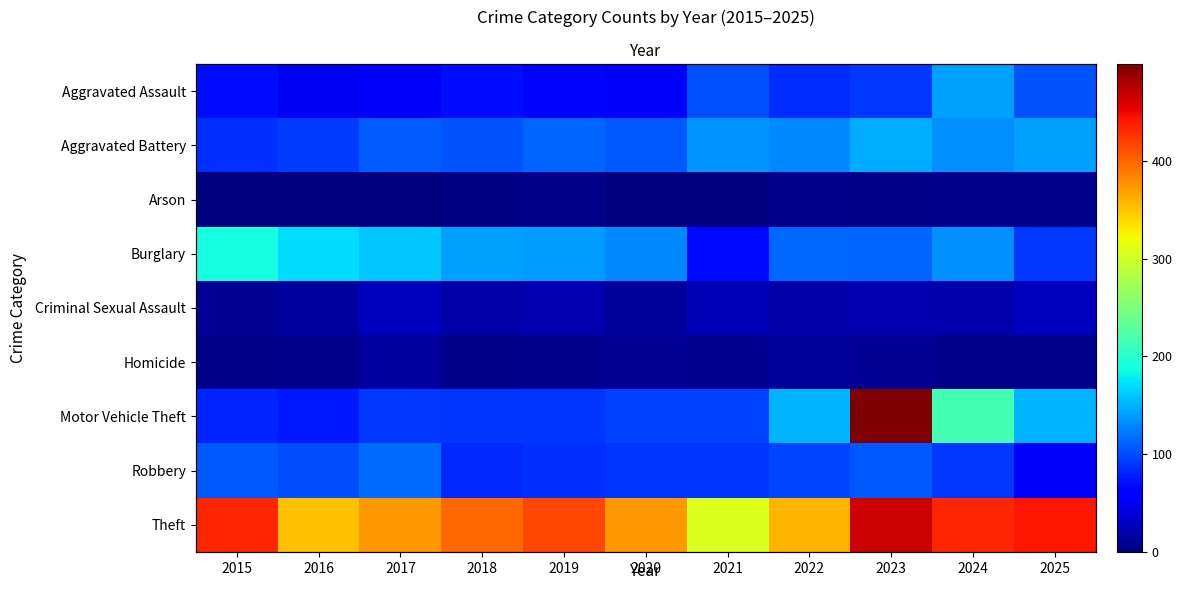

What is the difference between the maximum and second lowest values in the Robbery series?

34